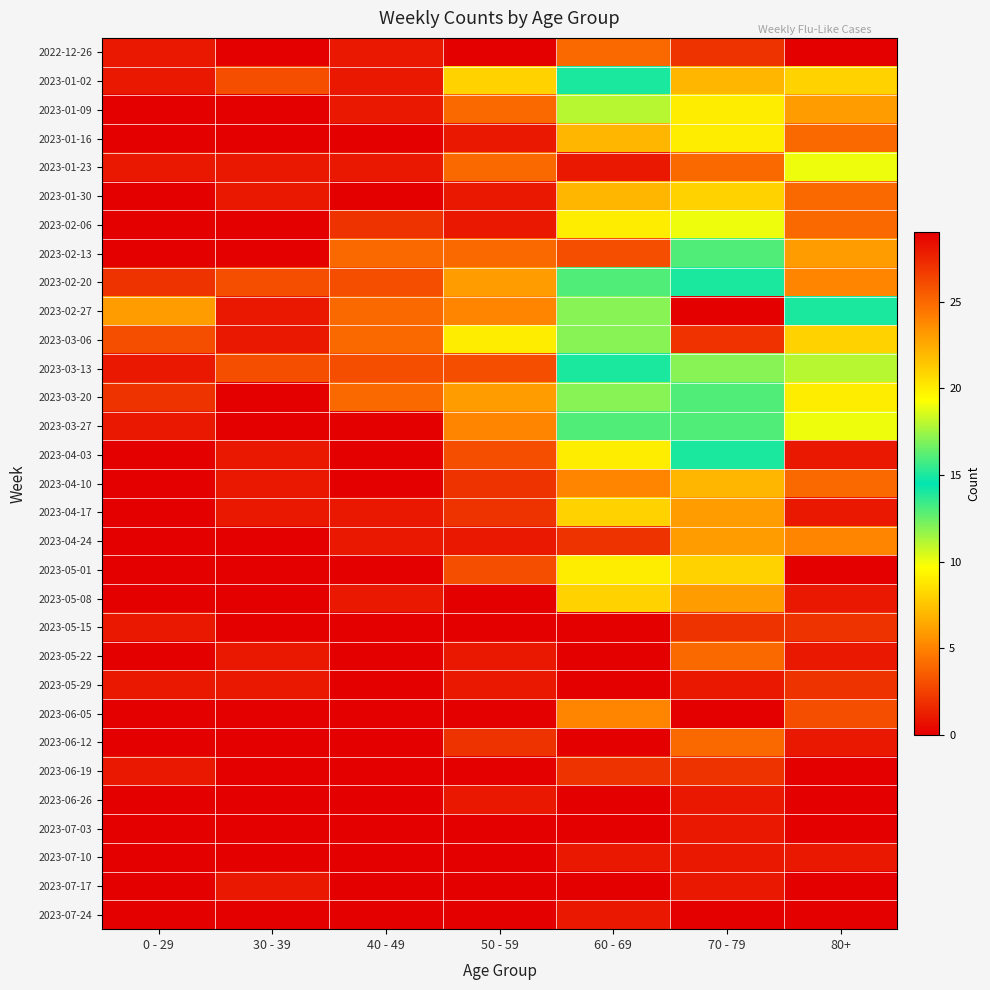

Which category has the lowest value across all series?

30 - 39